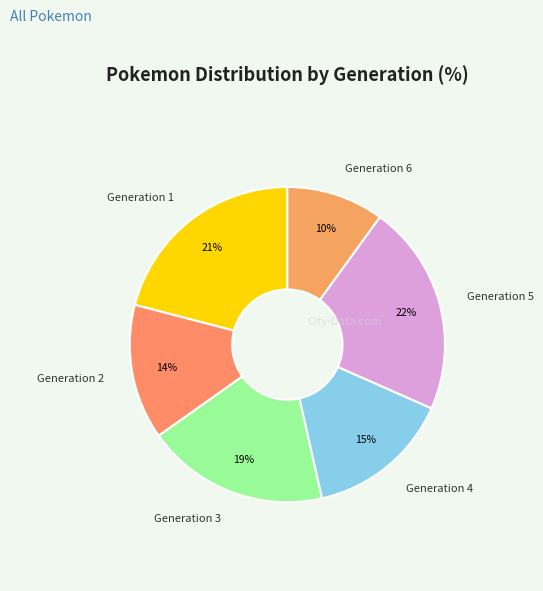

Which category has the smallest portion of the pie?

Generation 6